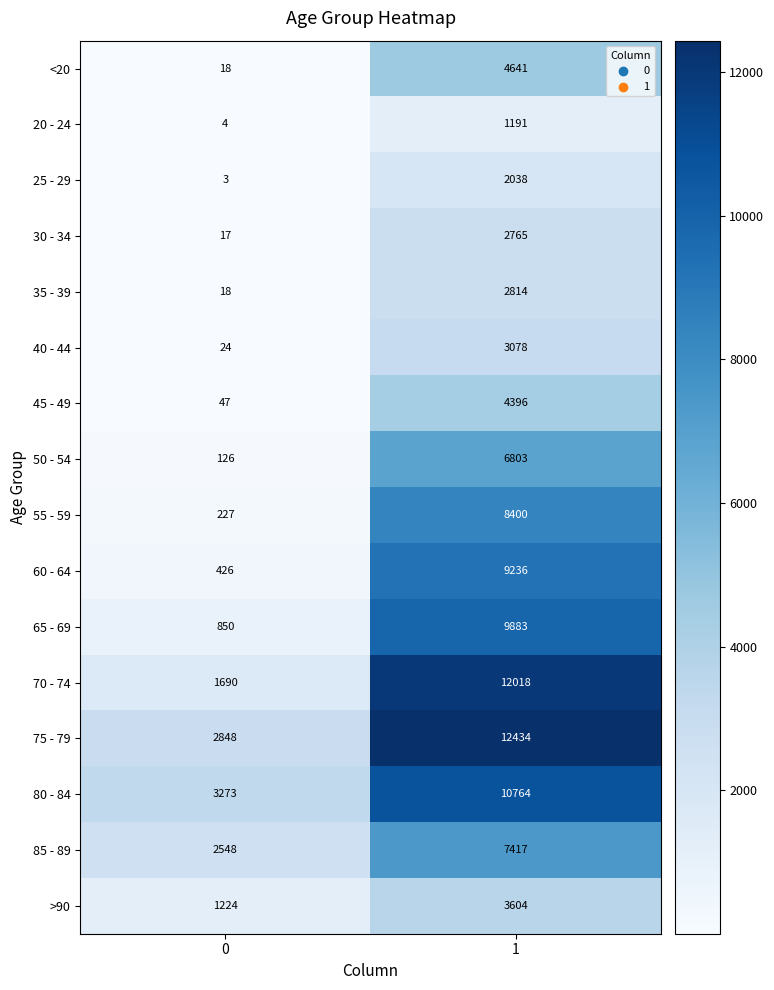

Count the number of data series in this chart.

16